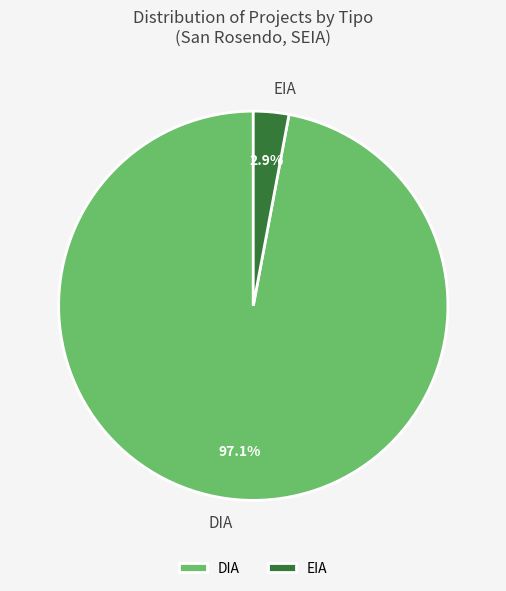

What percentage is NOT represented by EIA?

97.1%